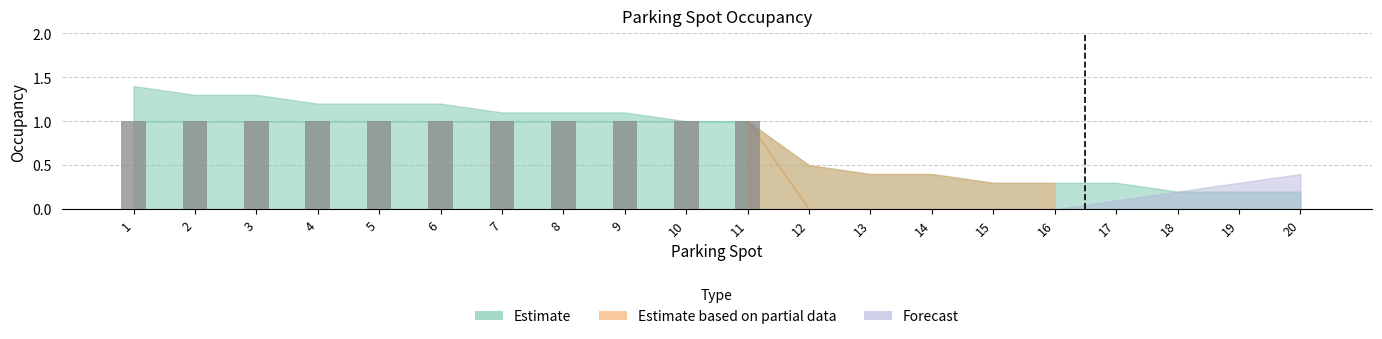

How many distinct data groups are displayed?

1